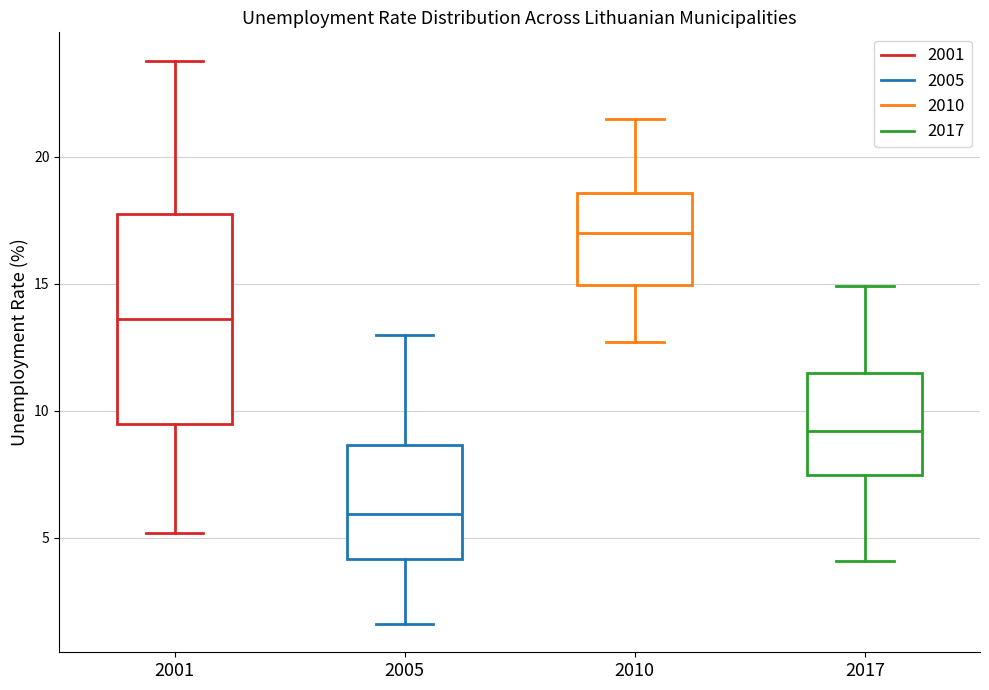

Reading left to right, transcribe this box plot: for each box, give where its median line is, the range the box spans, and where its two whiskers end, as read against the y-axis. The values are not printed on the chart, so give them approximately, as read against the axis.

2001: median 13.5, box 9.5 to 18.0, whiskers 5.0 to 24.0
2005: median 6.0, box 4.0 to 8.5, whiskers 1.5 to 13.0
2010: median 17.0, box 15.0 to 18.5, whiskers 12.5 to 21.5
2017: median 9.0, box 7.5 to 11.5, whiskers 4.0 to 15.0